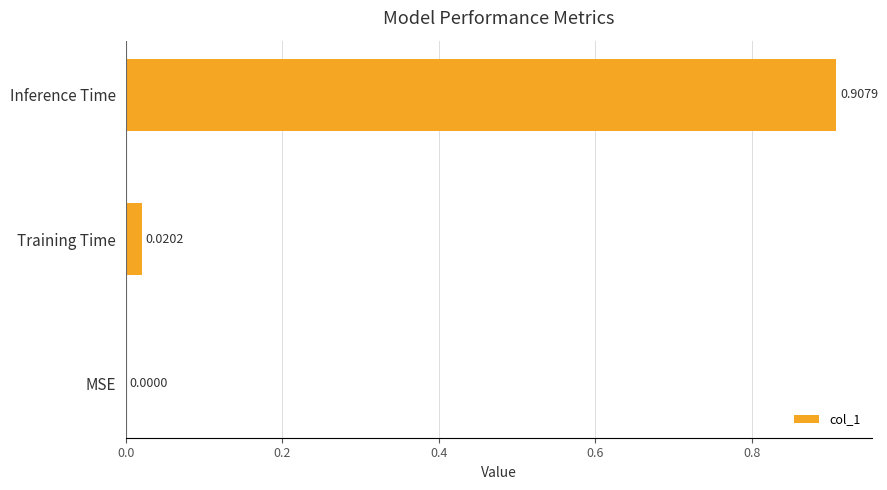

What is the change in value from Training Time to Inference Time?

+0.9